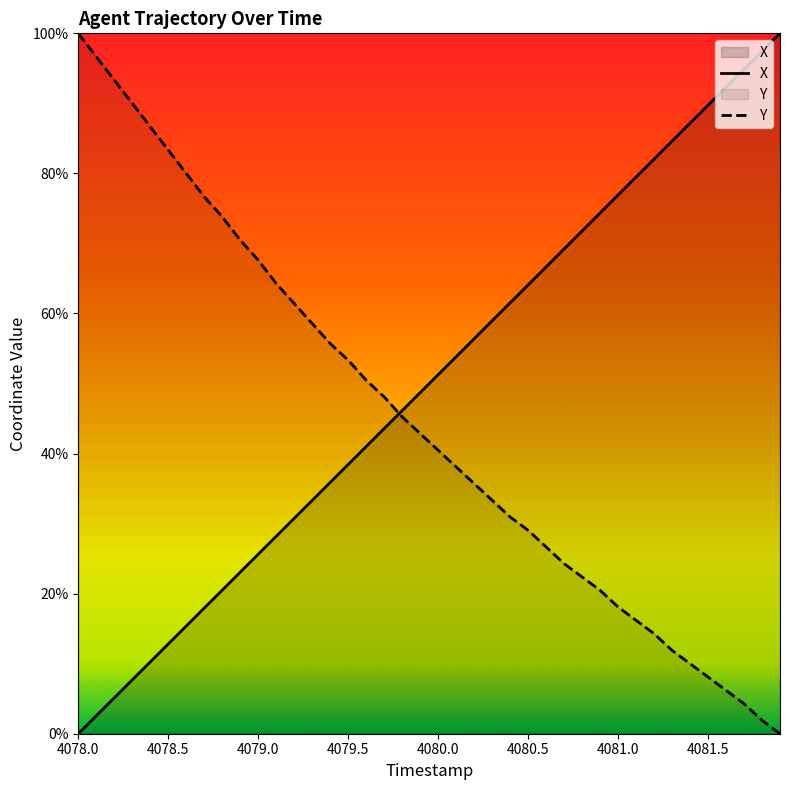

Reading left to right, extract all data points from this chart.

X: 0.0	0.0	0.1	0.1	0.1	0.1	0.2	0.2	0.2	0.2	0.3	0.3	0.3	0.3	0.4	0.4	0.4	0.4	0.5	0.5	0.5	0.5	0.6	0.6	0.6	0.6	0.7	0.7	0.7	0.7	0.8	0.8	0.8	0.8	0.9	0.9	0.9	0.9	1.0	1.0
Y: 1.0	1.0	0.9	0.9	0.9	0.8	0.8	0.8	0.7	0.7	0.7	0.6	0.6	0.6	0.6	0.5	0.5	0.5	0.5	0.4	0.4	0.4	0.4	0.3	0.3	0.3	0.3	0.2	0.2	0.2	0.2	0.2	0.1	0.1	0.1	0.1	0.1	0.0	0.0	0.0